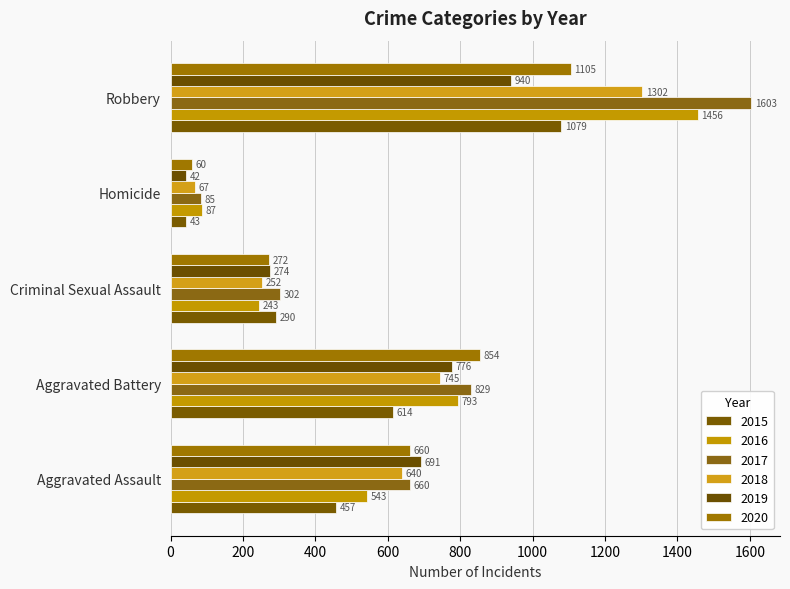

What is the lowest value of the 2020 series?

60